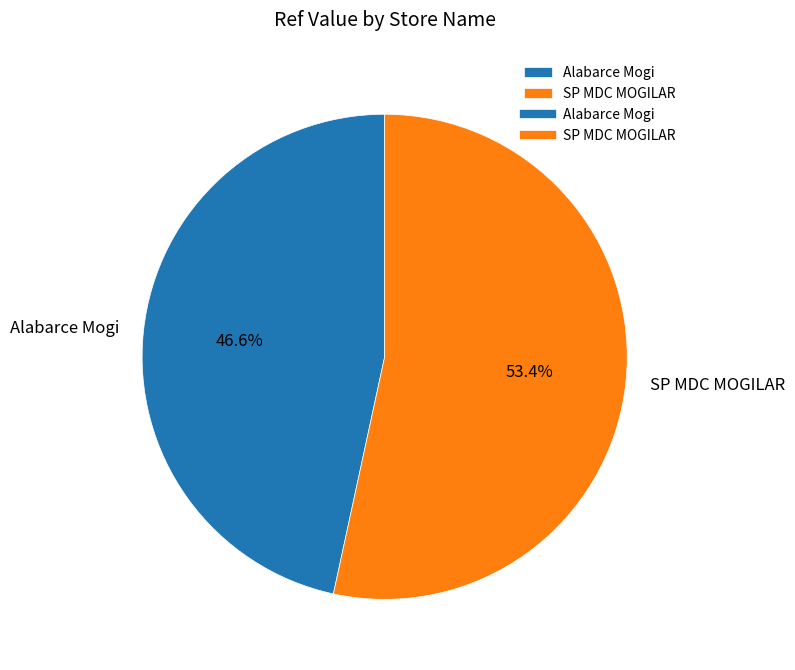

How many segments does this pie chart have?

2